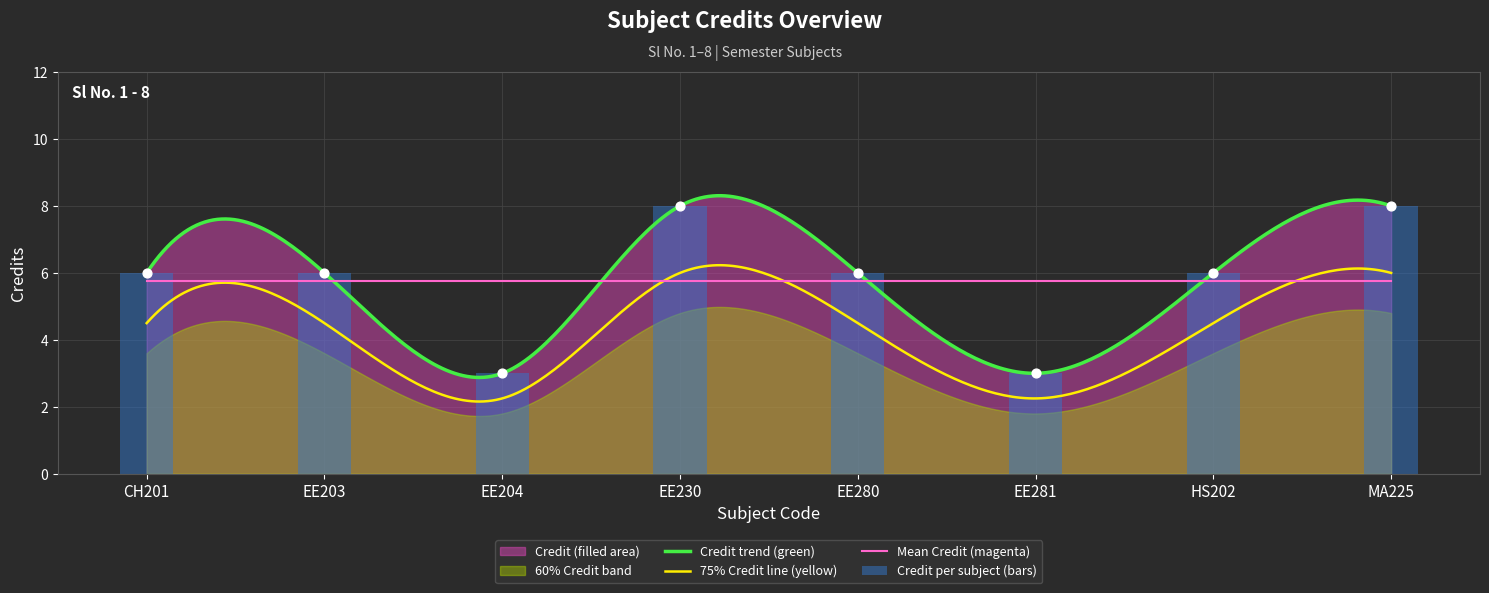

What is the ratio of the value at HS202 to the value at EE280?

1.0